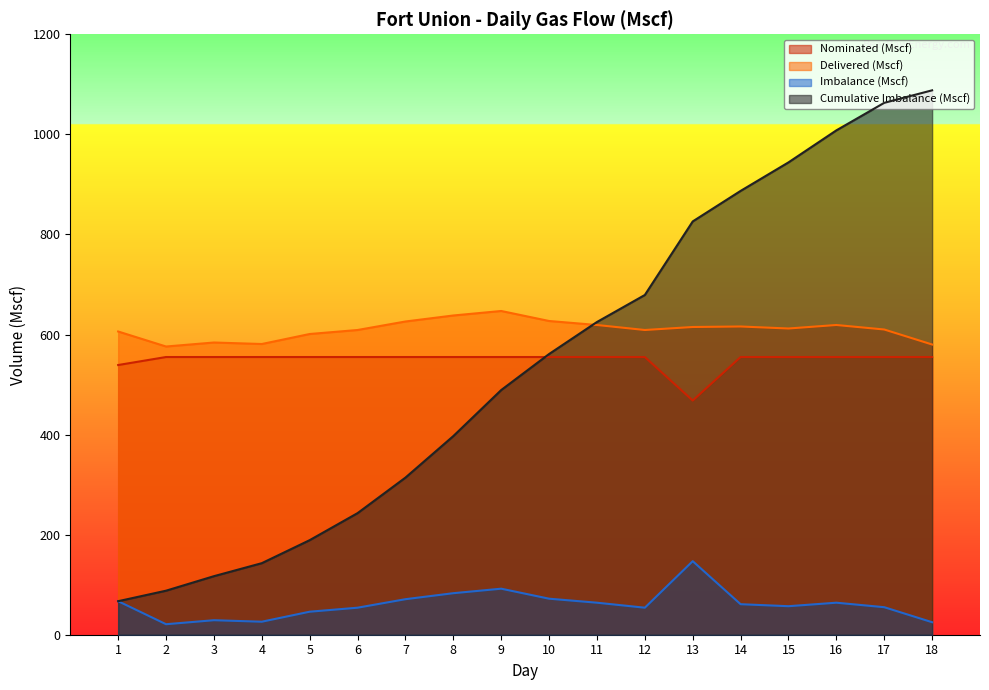

The value of Nominated (Mscf) at 2 is 555. True or false?

True